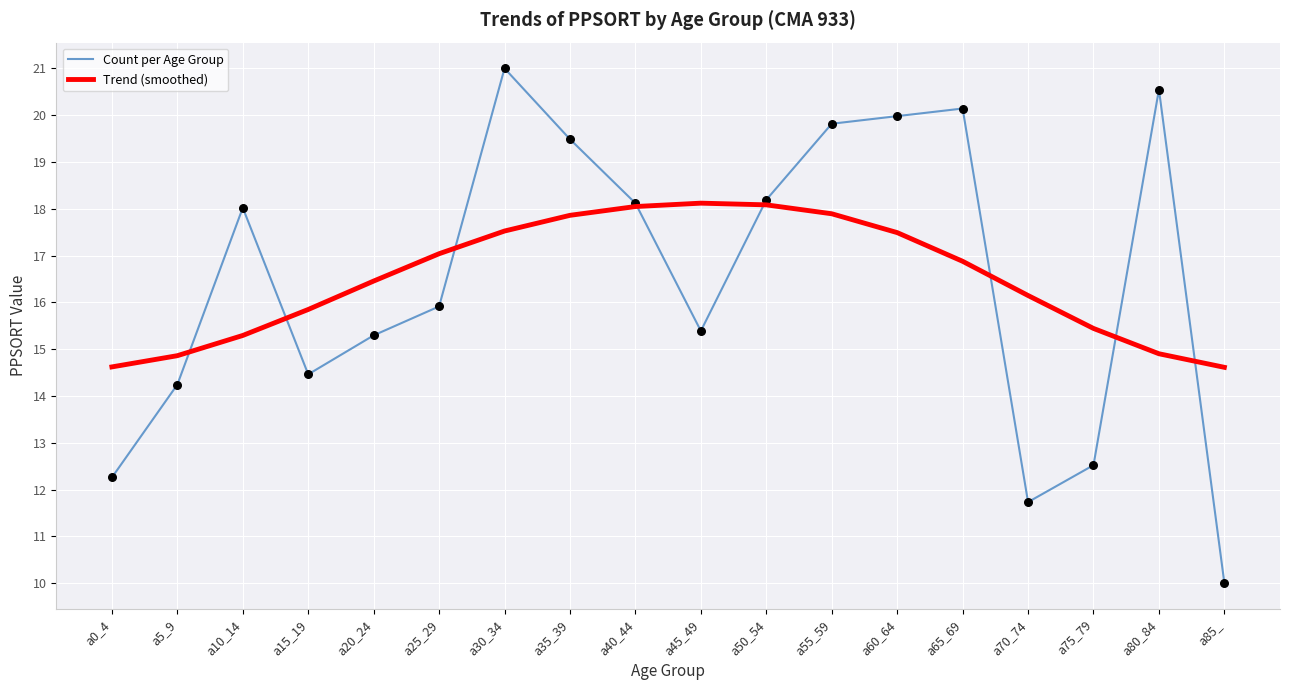

Is the value of Count per Age Group at a70_74 greater than the value of Trend (smoothed) at a75_79?

No